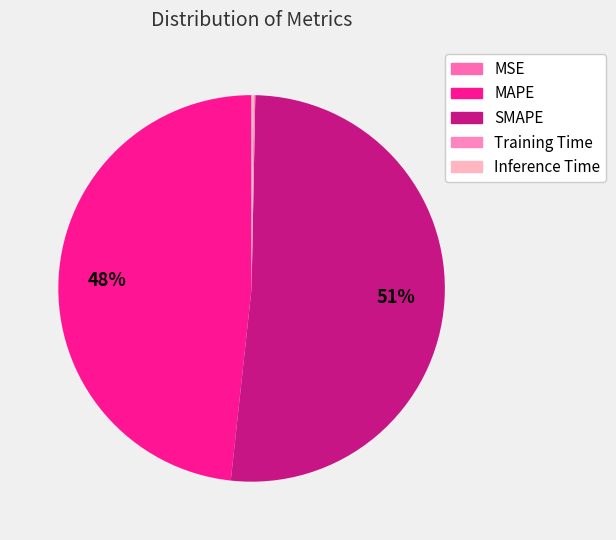

Which has a higher value, Training Time or Inference Time?

Inference Time